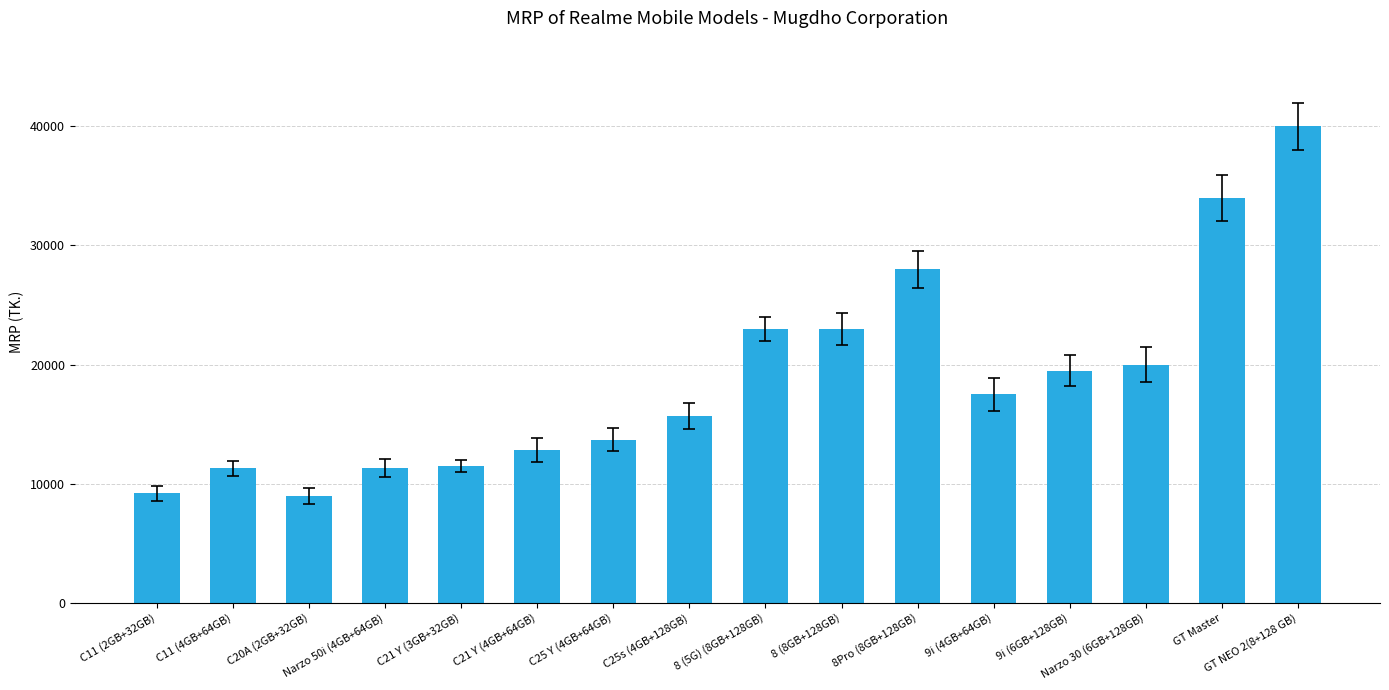

What is the ratio of the value at C21 Y (3GB+32GB) to the value at 8Pro (8GB+128GB)?

0.4